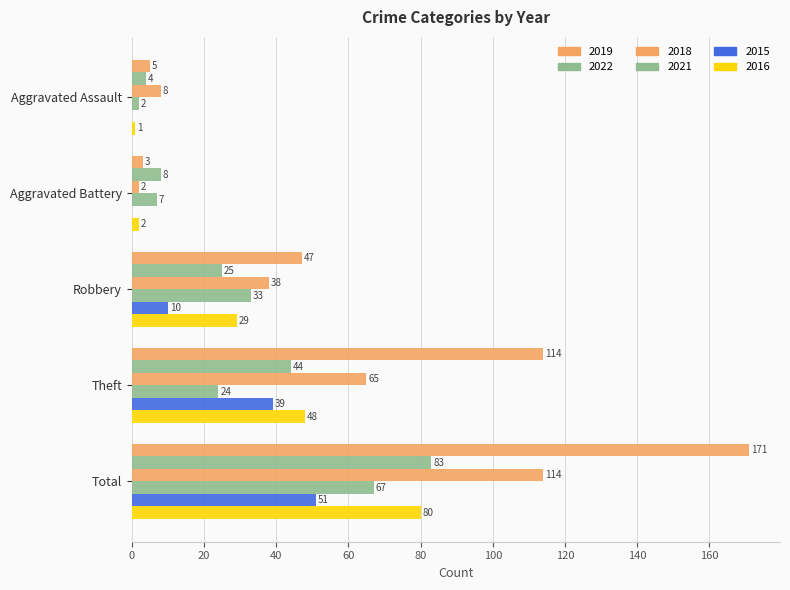

What is the difference between the highest and lowest values at Aggravated Battery?

8